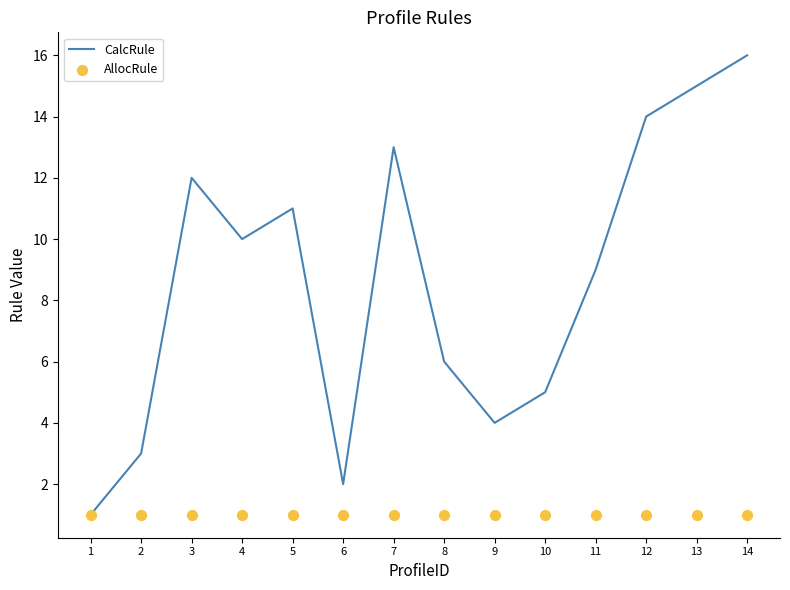

Which series has the largest total across all categories?

CalcRule